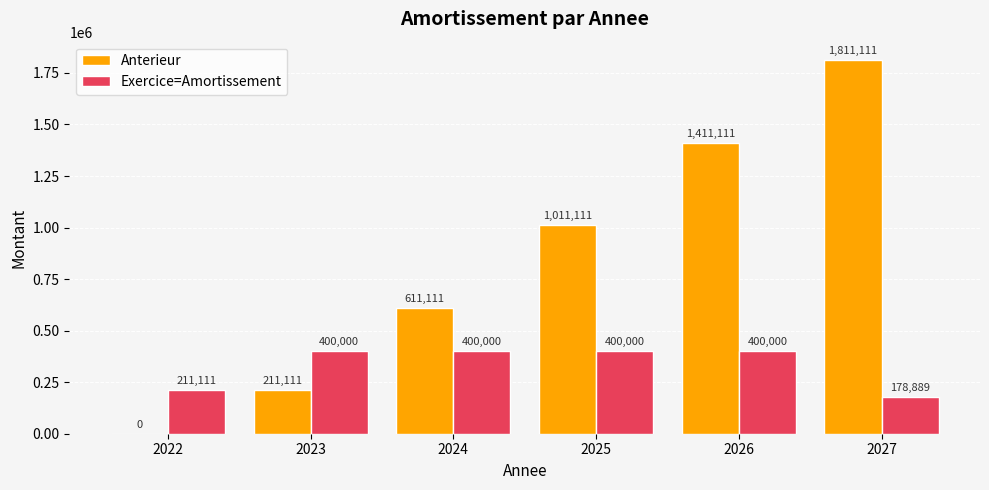

Which series has the largest range (max minus min)?

Anterieur